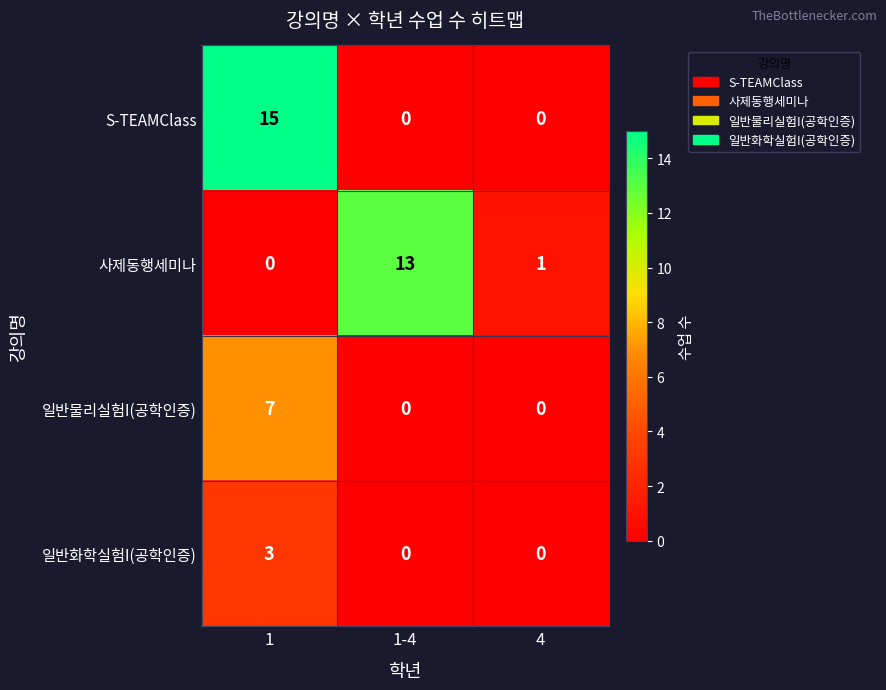

The value of S-TEAMClass at 1 is 15. True or false?

True